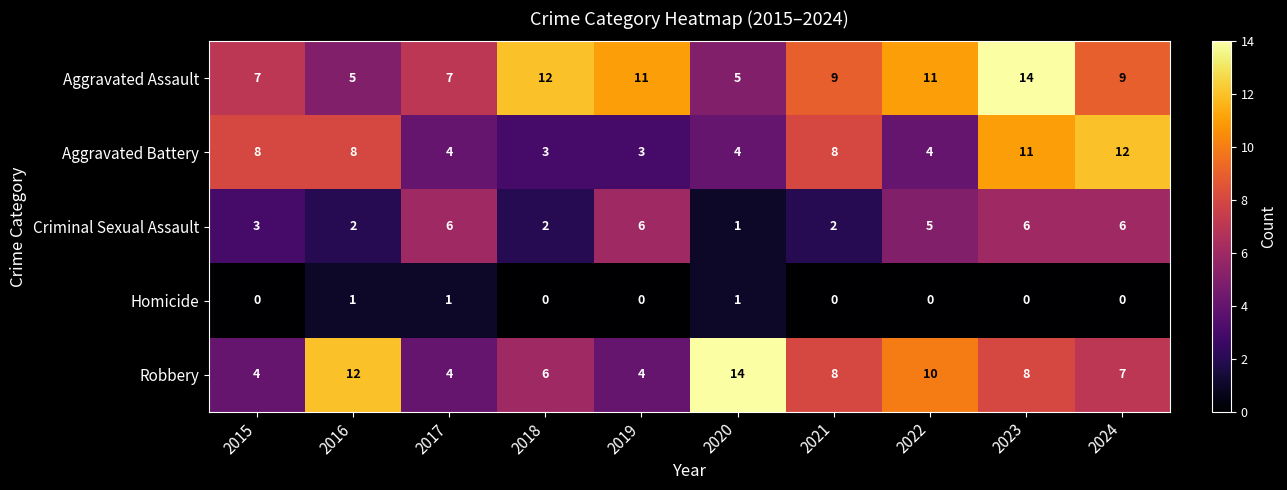

Rank the series at 2015 from highest to lowest value.

Aggravated Battery, Aggravated Assault, Robbery, Criminal Sexual Assault, Homicide